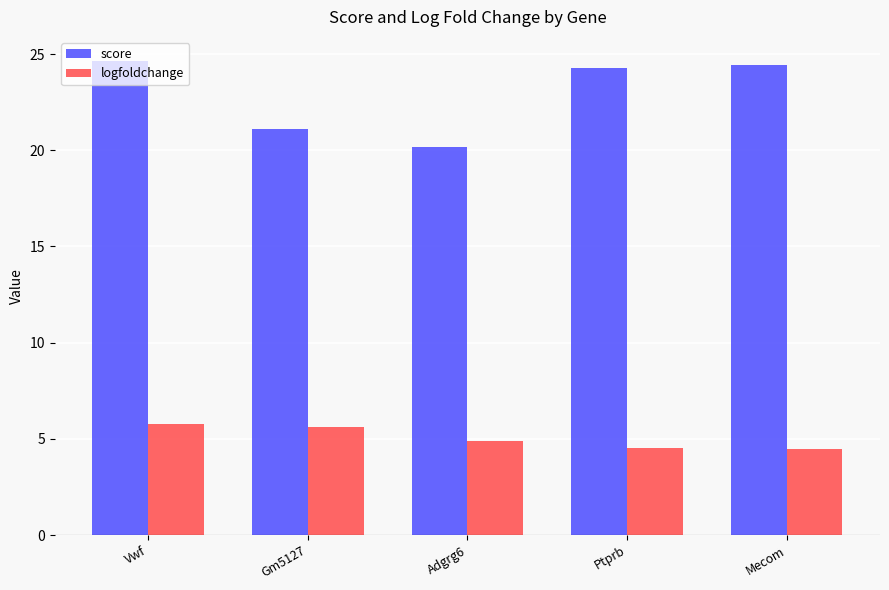

The score series shows 24.4 at Mecom. True or false?

True